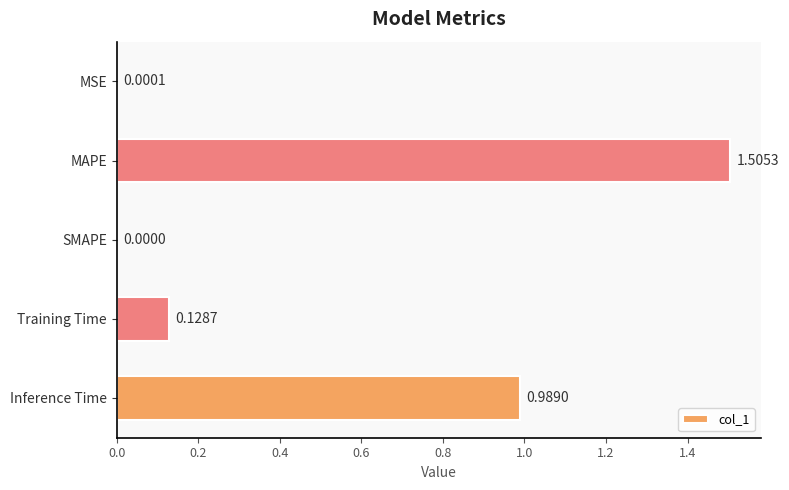

Between MAPE and Inference Time, which is larger?

MAPE